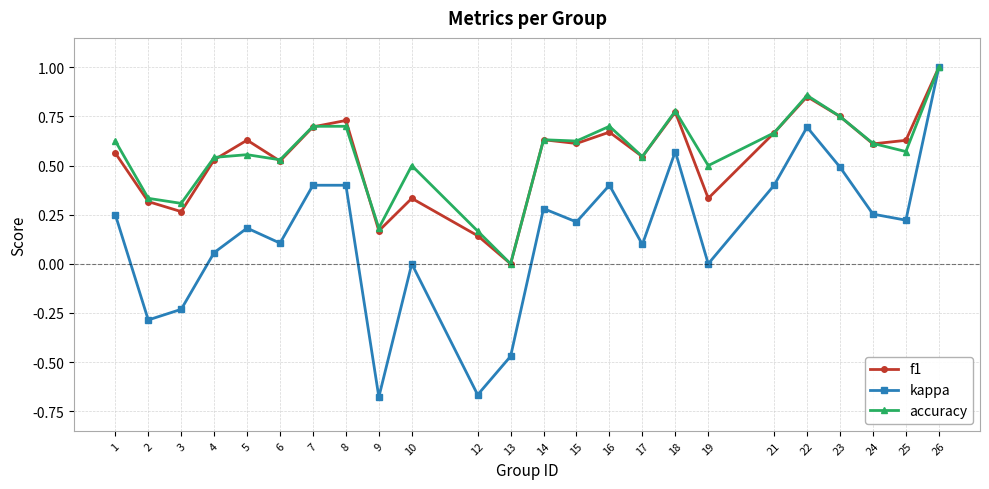

At which category does f1 reach its first local valley?

3